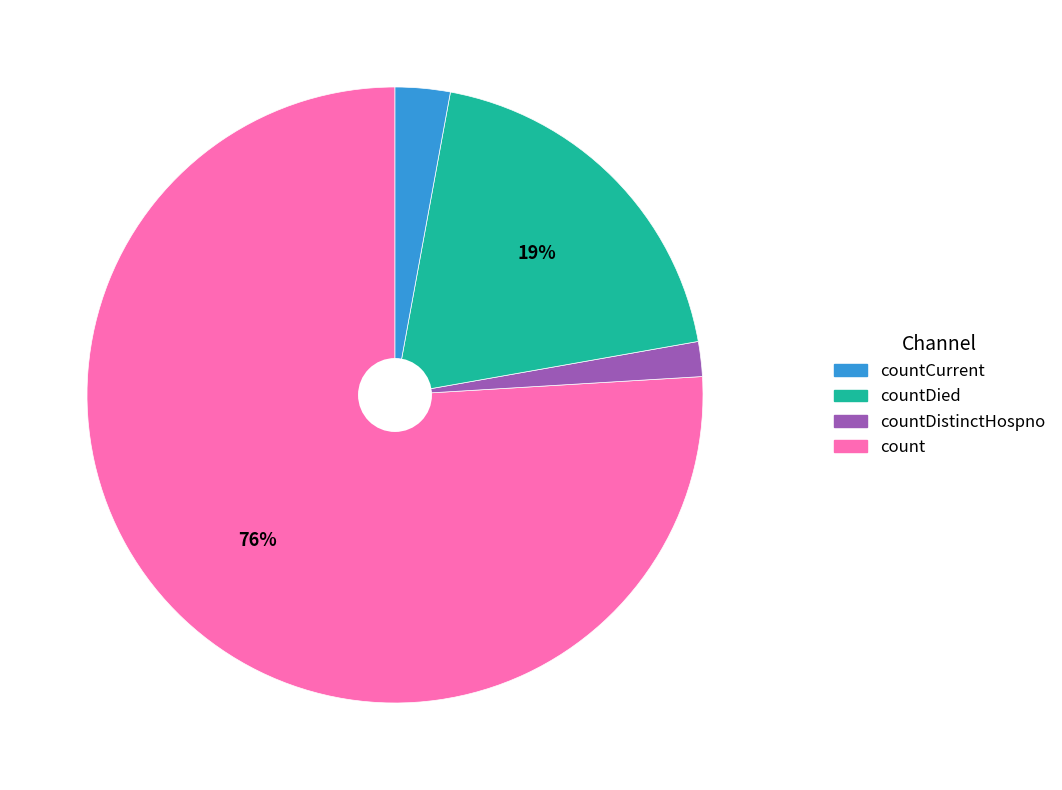

Does any single category account for the majority?

Yes